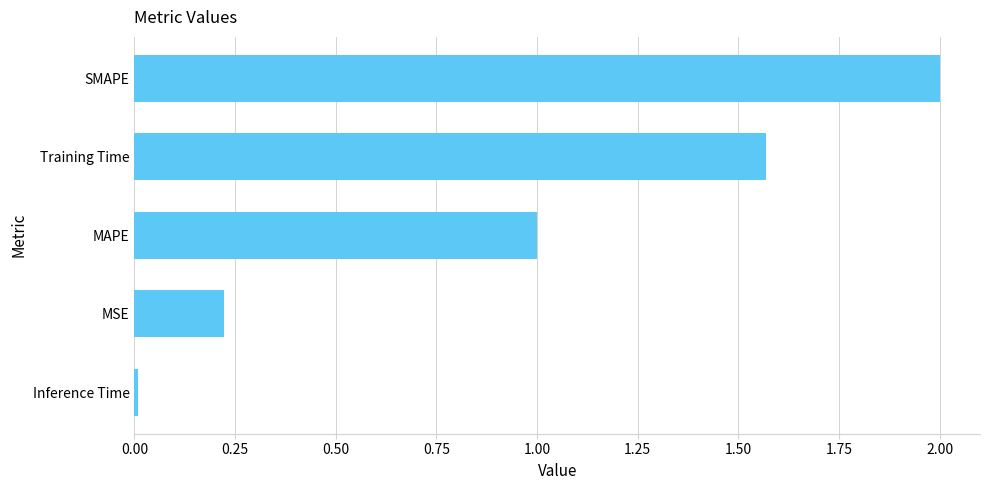

Rank the categories by value from highest to lowest.

SMAPE, Training Time, MAPE, MSE, Inference Time